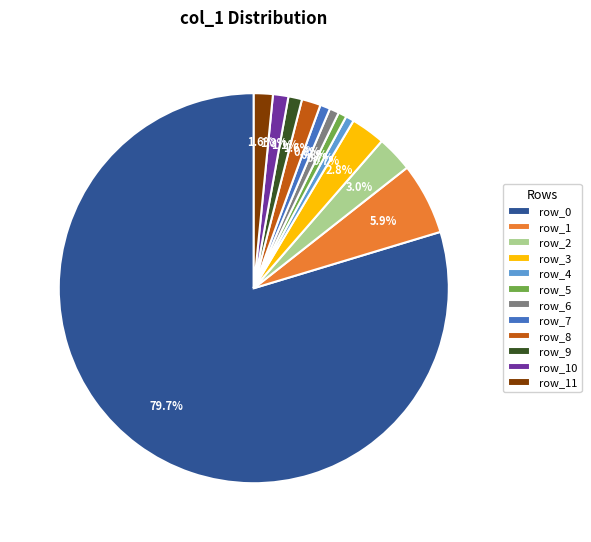

True or false: row_10 accounts for 1% of the total.

True